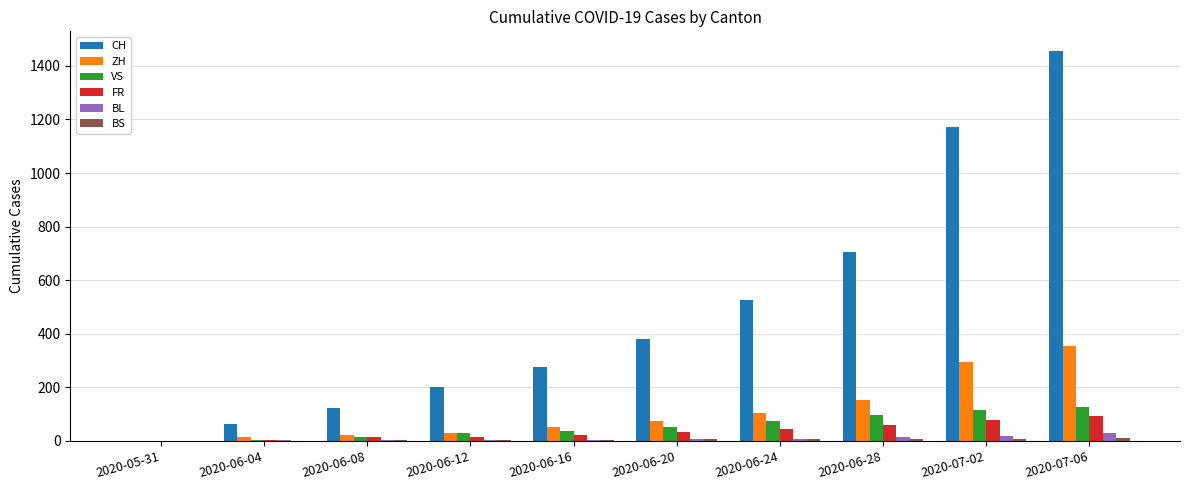

What is the maximum value for FR?

94